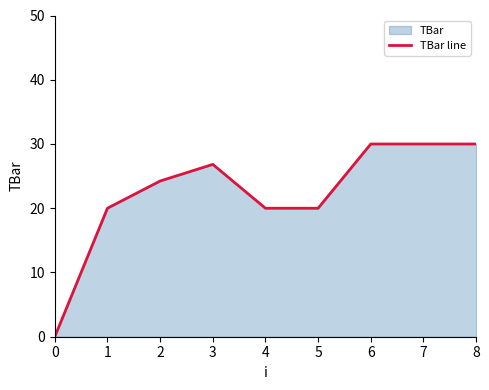

The value at 3 is 26.8. True or false?

True